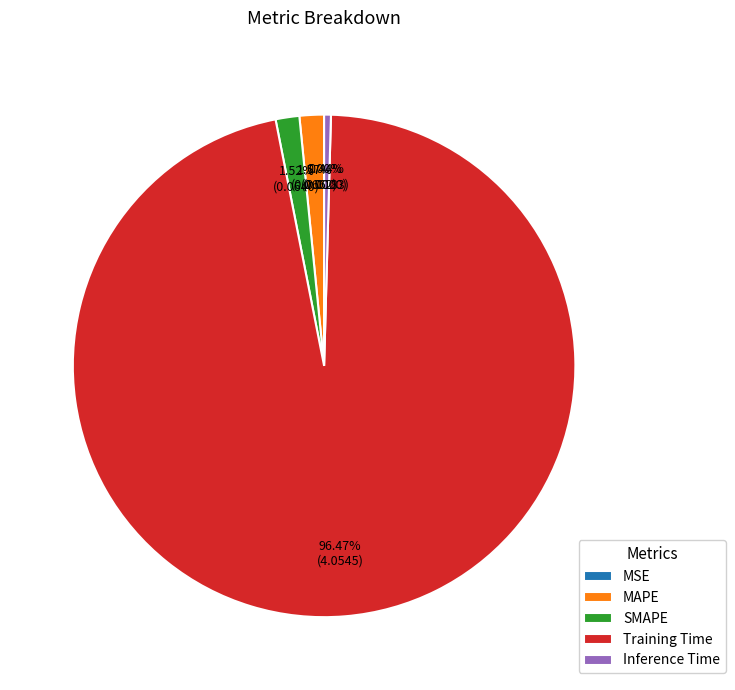

Is the sum of Inference Time and SMAPE greater than half?

No